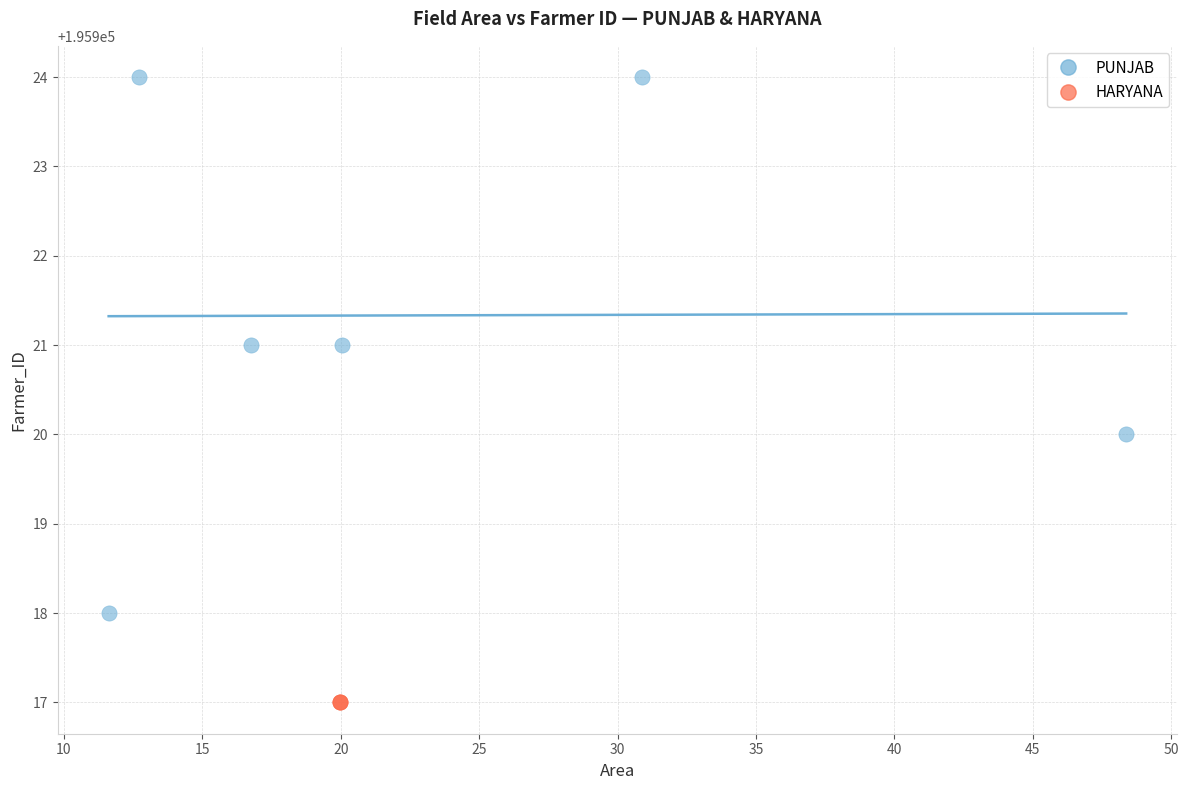

Which series reaches the maximum Y coordinate?

PUNJAB